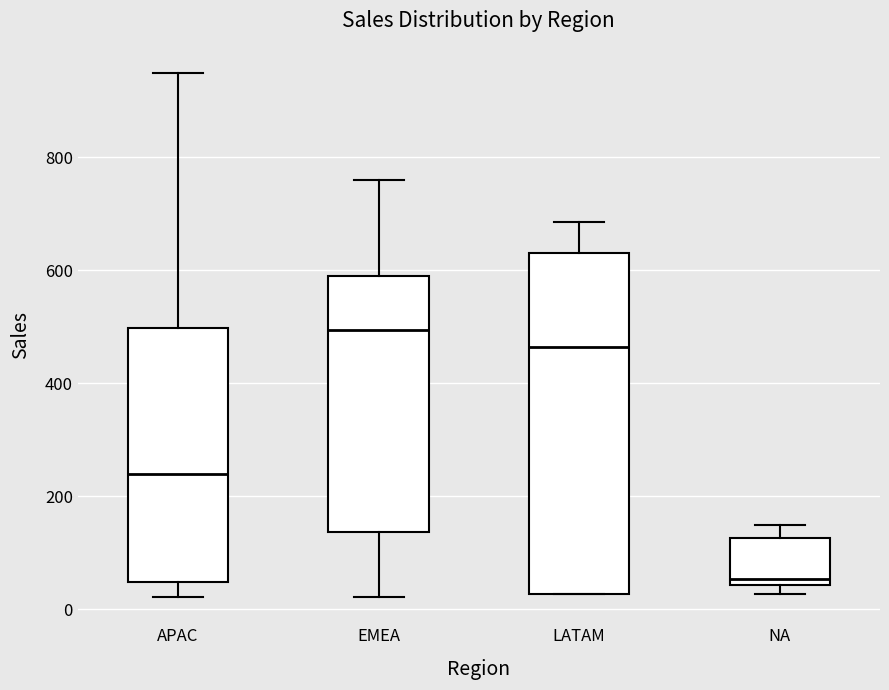

Reading left to right, transcribe this box plot: for each box, give where its median line is, the range the box spans, and where its two whiskers end, as read against the y-axis. The values are not printed on the chart, so give them approximately, as read against the axis.

APAC: median 240, box 40 to 500, whiskers 20 to 960
EMEA: median 500, box 140 to 600, whiskers 20 to 760
LATAM: median 460, box 20 to 640, whiskers 20 to 680
NA: median 60, box 40 to 120, whiskers 20 to 160